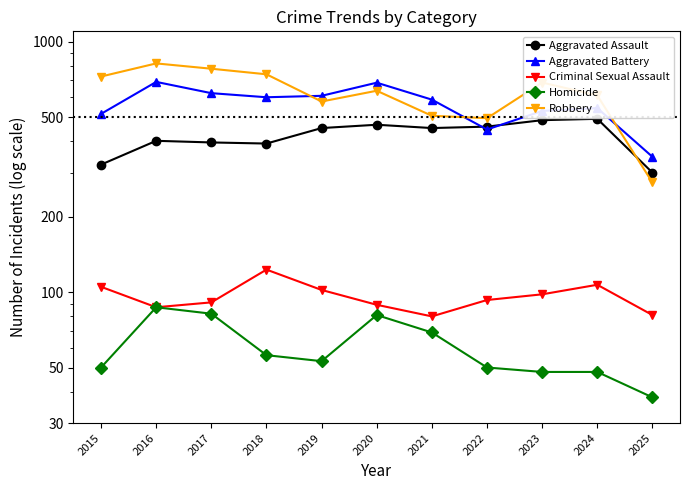

True or false: Aggravated Assault has a value of 678 at 2019.

False